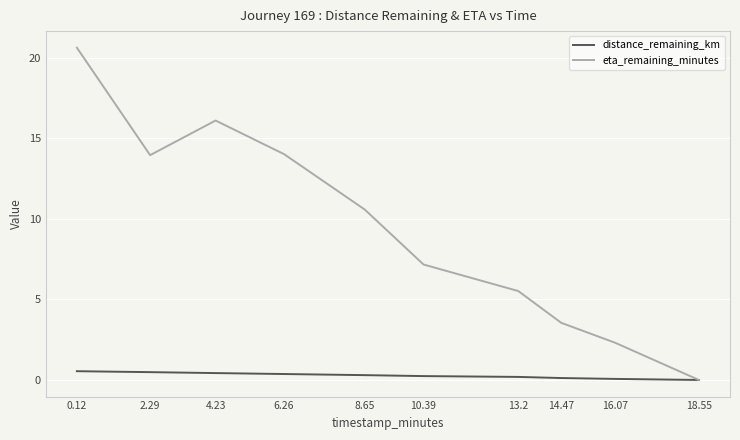

Which series changed the most between 8.65 and 10.39?

eta_remaining_minutes